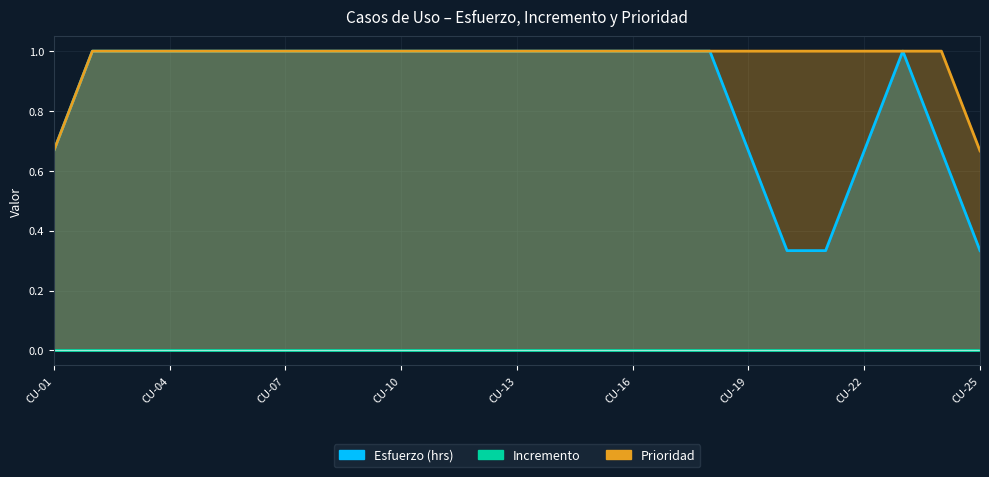

True or false: Incremento has a value of 0 at CU-25.

True